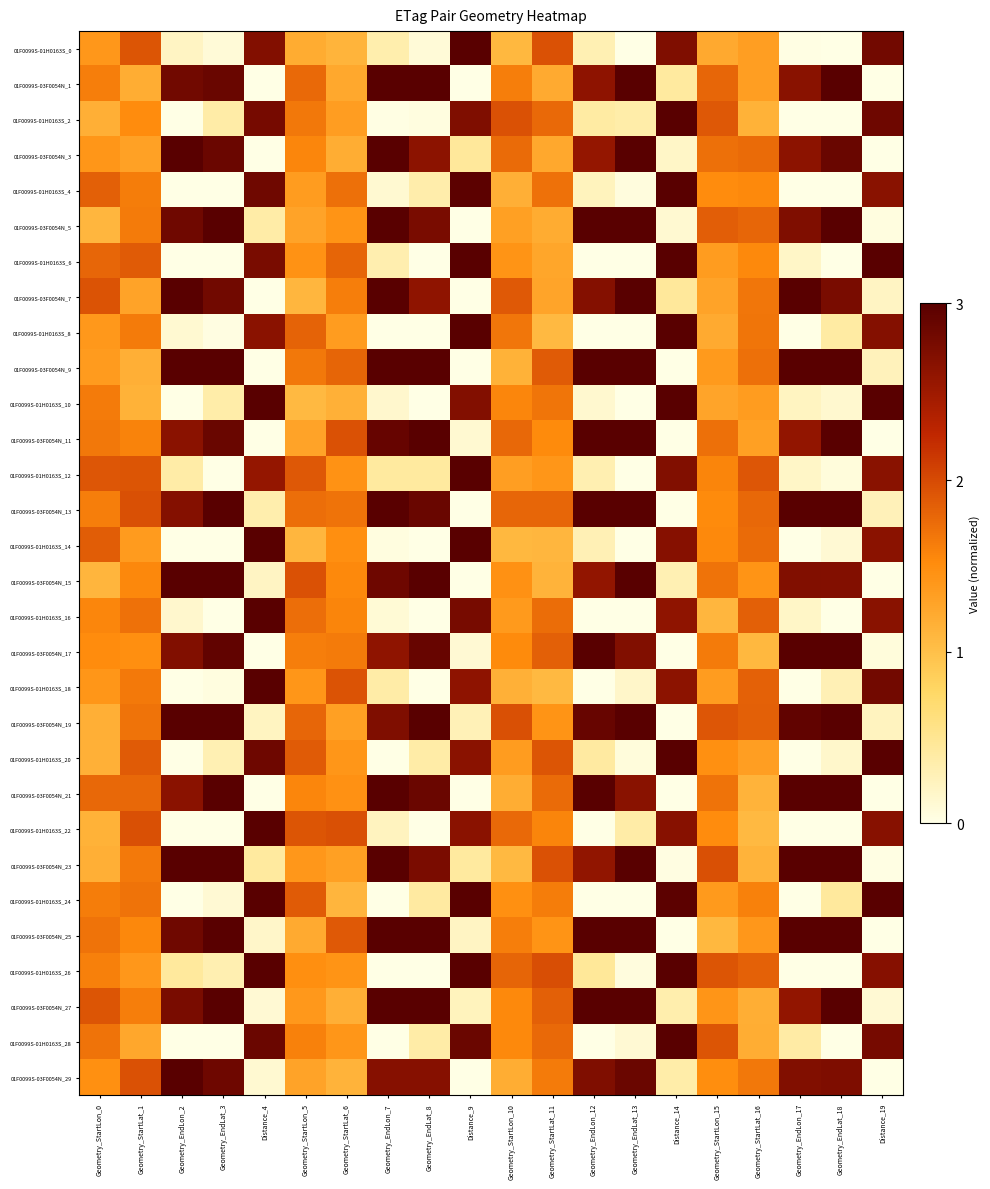

Reading right to left, what are all the values shown in this chart?

01F0099S-01H0163S_0: Distance_19=0.9	Geometry_EndLat_18=0.0	Geometry_EndLon_17=0.0	Geometry_StartLat_16=0.4	Geometry_StartLon_15=0.4	Distance_14=0.9	Geometry_EndLat_13=0.0	Geometry_EndLon_12=0.1	Geometry_StartLat_11=0.6	Geometry_StartLon_10=0.4	Distance_9=1.0	Geometry_EndLat_8=0.0	Geometry_EndLon_7=0.1	Geometry_StartLat_6=0.4	Geometry_StartLon_5=0.4	Distance_4=0.9	Geometry_EndLat_3=0.0	Geometry_EndLon_2=0.1	Geometry_StartLat_1=0.6	Geometry_StartLon_0=0.5
01F0099S-03F0054N_1: Distance_19=0.0	Geometry_EndLat_18=1.0	Geometry_EndLon_17=0.9	Geometry_StartLat_16=0.4	Geometry_StartLon_15=0.6	Distance_14=0.1	Geometry_EndLat_13=1.0	Geometry_EndLon_12=0.9	Geometry_StartLat_11=0.4	Geometry_StartLon_10=0.5	Distance_9=0.0	Geometry_EndLat_8=1.0	Geometry_EndLon_7=1.0	Geometry_StartLat_6=0.4	Geometry_StartLon_5=0.6	Distance_4=0.0	Geometry_EndLat_3=1.0	Geometry_EndLon_2=0.9	Geometry_StartLat_1=0.4	Geometry_StartLon_0=0.5
01F0099S-01H0163S_2: Distance_19=0.9	Geometry_EndLat_18=0.0	Geometry_EndLon_17=0.0	Geometry_StartLat_16=0.4	Geometry_StartLon_15=0.6	Distance_14=1.0	Geometry_EndLat_13=0.1	Geometry_EndLon_12=0.1	Geometry_StartLat_11=0.6	Geometry_StartLon_10=0.6	Distance_9=0.9	Geometry_EndLat_8=0.0	Geometry_EndLon_7=0.0	Geometry_StartLat_6=0.4	Geometry_StartLon_5=0.5	Distance_4=0.9	Geometry_EndLat_3=0.1	Geometry_EndLon_2=0.0	Geometry_StartLat_1=0.5	Geometry_StartLon_0=0.4
01F0099S-03F0054N_3: Distance_19=0.0	Geometry_EndLat_18=1.0	Geometry_EndLon_17=0.9	Geometry_StartLat_16=0.6	Geometry_StartLon_15=0.6	Distance_14=0.1	Geometry_EndLat_13=1.0	Geometry_EndLon_12=0.9	Geometry_StartLat_11=0.4	Geometry_StartLon_10=0.6	Distance_9=0.1	Geometry_EndLat_8=0.9	Geometry_EndLon_7=1.0	Geometry_StartLat_6=0.4	Geometry_StartLon_5=0.5	Distance_4=0.0	Geometry_EndLat_3=1.0	Geometry_EndLon_2=1.0	Geometry_StartLat_1=0.4	Geometry_StartLon_0=0.5
01F0099S-01H0163S_4: Distance_19=0.9	Geometry_EndLat_18=0.0	Geometry_EndLon_17=0.0	Geometry_StartLat_16=0.5	Geometry_StartLon_15=0.5	Distance_14=1.0	Geometry_EndLat_13=0.0	Geometry_EndLon_12=0.1	Geometry_StartLat_11=0.6	Geometry_StartLon_10=0.4	Distance_9=1.0	Geometry_EndLat_8=0.1	Geometry_EndLon_7=0.0	Geometry_StartLat_6=0.6	Geometry_StartLon_5=0.4	Distance_4=0.9	Geometry_EndLat_3=0.0	Geometry_EndLon_2=0.0	Geometry_StartLat_1=0.5	Geometry_StartLon_0=0.6
01F0099S-03F0054N_5: Distance_19=0.0	Geometry_EndLat_18=1.0	Geometry_EndLon_17=0.9	Geometry_StartLat_16=0.6	Geometry_StartLon_15=0.6	Distance_14=0.0	Geometry_EndLat_13=1.0	Geometry_EndLon_12=1.0	Geometry_StartLat_11=0.4	Geometry_StartLon_10=0.4	Distance_9=0.0	Geometry_EndLat_8=0.9	Geometry_EndLon_7=1.0	Geometry_StartLat_6=0.5	Geometry_StartLon_5=0.4	Distance_4=0.1	Geometry_EndLat_3=1.0	Geometry_EndLon_2=0.9	Geometry_StartLat_1=0.5	Geometry_StartLon_0=0.4
01F0099S-01H0163S_6: Distance_19=1.0	Geometry_EndLat_18=0.0	Geometry_EndLon_17=0.1	Geometry_StartLat_16=0.5	Geometry_StartLon_15=0.4	Distance_14=1.0	Geometry_EndLat_13=0.0	Geometry_EndLon_12=0.0	Geometry_StartLat_11=0.4	Geometry_StartLon_10=0.5	Distance_9=1.0	Geometry_EndLat_8=0.0	Geometry_EndLon_7=0.1	Geometry_StartLat_6=0.6	Geometry_StartLon_5=0.5	Distance_4=0.9	Geometry_EndLat_3=0.0	Geometry_EndLon_2=0.0	Geometry_StartLat_1=0.6	Geometry_StartLon_0=0.6
01F0099S-03F0054N_7: Distance_19=0.1	Geometry_EndLat_18=0.9	Geometry_EndLon_17=1.0	Geometry_StartLat_16=0.6	Geometry_StartLon_15=0.4	Distance_14=0.1	Geometry_EndLat_13=1.0	Geometry_EndLon_12=0.9	Geometry_StartLat_11=0.4	Geometry_StartLon_10=0.6	Distance_9=0.0	Geometry_EndLat_8=0.9	Geometry_EndLon_7=1.0	Geometry_StartLat_6=0.5	Geometry_StartLon_5=0.4	Distance_4=0.0	Geometry_EndLat_3=0.9	Geometry_EndLon_2=1.0	Geometry_StartLat_1=0.4	Geometry_StartLon_0=0.6
01F0099S-01H0163S_8: Distance_19=0.9	Geometry_EndLat_18=0.1	Geometry_EndLon_17=0.0	Geometry_StartLat_16=0.6	Geometry_StartLon_15=0.4	Distance_14=1.0	Geometry_EndLat_13=0.0	Geometry_EndLon_12=0.0	Geometry_StartLat_11=0.4	Geometry_StartLon_10=0.6	Distance_9=1.0	Geometry_EndLat_8=0.0	Geometry_EndLon_7=0.0	Geometry_StartLat_6=0.4	Geometry_StartLon_5=0.6	Distance_4=0.9	Geometry_EndLat_3=0.0	Geometry_EndLon_2=0.0	Geometry_StartLat_1=0.5	Geometry_StartLon_0=0.5
01F0099S-03F0054N_9: Distance_19=0.1	Geometry_EndLat_18=1.0	Geometry_EndLon_17=1.0	Geometry_StartLat_16=0.6	Geometry_StartLon_15=0.5	Distance_14=0.0	Geometry_EndLat_13=1.0	Geometry_EndLon_12=1.0	Geometry_StartLat_11=0.6	Geometry_StartLon_10=0.4	Distance_9=0.0	Geometry_EndLat_8=1.0	Geometry_EndLon_7=1.0	Geometry_StartLat_6=0.6	Geometry_StartLon_5=0.5	Distance_4=0.0	Geometry_EndLat_3=1.0	Geometry_EndLon_2=1.0	Geometry_StartLat_1=0.4	Geometry_StartLon_0=0.5
01F0099S-01H0163S_10: Distance_19=1.0	Geometry_EndLat_18=0.0	Geometry_EndLon_17=0.1	Geometry_StartLat_16=0.4	Geometry_StartLon_15=0.4	Distance_14=1.0	Geometry_EndLat_13=0.0	Geometry_EndLon_12=0.0	Geometry_StartLat_11=0.6	Geometry_StartLon_10=0.5	Distance_9=0.9	Geometry_EndLat_8=0.0	Geometry_EndLon_7=0.0	Geometry_StartLat_6=0.4	Geometry_StartLon_5=0.4	Distance_4=1.0	Geometry_EndLat_3=0.1	Geometry_EndLon_2=0.0	Geometry_StartLat_1=0.4	Geometry_StartLon_0=0.5
01F0099S-03F0054N_11: Distance_19=0.0	Geometry_EndLat_18=1.0	Geometry_EndLon_17=0.9	Geometry_StartLat_16=0.4	Geometry_StartLon_15=0.6	Distance_14=0.0	Geometry_EndLat_13=1.0	Geometry_EndLon_12=1.0	Geometry_StartLat_11=0.5	Geometry_StartLon_10=0.6	Distance_9=0.0	Geometry_EndLat_8=1.0	Geometry_EndLon_7=1.0	Geometry_StartLat_6=0.6	Geometry_StartLon_5=0.4	Distance_4=0.0	Geometry_EndLat_3=1.0	Geometry_EndLon_2=0.9	Geometry_StartLat_1=0.5	Geometry_StartLon_0=0.5
01F0099S-01H0163S_12: Distance_19=0.9	Geometry_EndLat_18=0.0	Geometry_EndLon_17=0.1	Geometry_StartLat_16=0.6	Geometry_StartLon_15=0.5	Distance_14=0.9	Geometry_EndLat_13=0.0	Geometry_EndLon_12=0.1	Geometry_StartLat_11=0.5	Geometry_StartLon_10=0.4	Distance_9=1.0	Geometry_EndLat_8=0.1	Geometry_EndLon_7=0.1	Geometry_StartLat_6=0.5	Geometry_StartLon_5=0.6	Distance_4=0.9	Geometry_EndLat_3=0.0	Geometry_EndLon_2=0.1	Geometry_StartLat_1=0.6	Geometry_StartLon_0=0.6
01F0099S-03F0054N_13: Distance_19=0.1	Geometry_EndLat_18=1.0	Geometry_EndLon_17=1.0	Geometry_StartLat_16=0.6	Geometry_StartLon_15=0.5	Distance_14=0.0	Geometry_EndLat_13=1.0	Geometry_EndLon_12=1.0	Geometry_StartLat_11=0.6	Geometry_StartLon_10=0.6	Distance_9=0.0	Geometry_EndLat_8=1.0	Geometry_EndLon_7=1.0	Geometry_StartLat_6=0.6	Geometry_StartLon_5=0.6	Distance_4=0.1	Geometry_EndLat_3=1.0	Geometry_EndLon_2=0.9	Geometry_StartLat_1=0.6	Geometry_StartLon_0=0.5
01F0099S-01H0163S_14: Distance_19=0.9	Geometry_EndLat_18=0.0	Geometry_EndLon_17=0.0	Geometry_StartLat_16=0.6	Geometry_StartLon_15=0.5	Distance_14=0.9	Geometry_EndLat_13=0.0	Geometry_EndLon_12=0.1	Geometry_StartLat_11=0.4	Geometry_StartLon_10=0.4	Distance_9=1.0	Geometry_EndLat_8=0.0	Geometry_EndLon_7=0.0	Geometry_StartLat_6=0.5	Geometry_StartLon_5=0.4	Distance_4=1.0	Geometry_EndLat_3=0.0	Geometry_EndLon_2=0.0	Geometry_StartLat_1=0.5	Geometry_StartLon_0=0.6
01F0099S-03F0054N_15: Distance_19=0.0	Geometry_EndLat_18=0.9	Geometry_EndLon_17=0.9	Geometry_StartLat_16=0.5	Geometry_StartLon_15=0.6	Distance_14=0.1	Geometry_EndLat_13=1.0	Geometry_EndLon_12=0.9	Geometry_StartLat_11=0.4	Geometry_StartLon_10=0.5	Distance_9=0.0	Geometry_EndLat_8=1.0	Geometry_EndLon_7=0.9	Geometry_StartLat_6=0.5	Geometry_StartLon_5=0.6	Distance_4=0.1	Geometry_EndLat_3=1.0	Geometry_EndLon_2=1.0	Geometry_StartLat_1=0.5	Geometry_StartLon_0=0.4
01F0099S-01H0163S_16: Distance_19=0.9	Geometry_EndLat_18=0.0	Geometry_EndLon_17=0.1	Geometry_StartLat_16=0.6	Geometry_StartLon_15=0.4	Distance_14=0.9	Geometry_EndLat_13=0.0	Geometry_EndLon_12=0.0	Geometry_StartLat_11=0.6	Geometry_StartLon_10=0.5	Distance_9=0.9	Geometry_EndLat_8=0.0	Geometry_EndLon_7=0.0	Geometry_StartLat_6=0.5	Geometry_StartLon_5=0.6	Distance_4=1.0	Geometry_EndLat_3=0.0	Geometry_EndLon_2=0.0	Geometry_StartLat_1=0.6	Geometry_StartLon_0=0.5
01F0099S-03F0054N_17: Distance_19=0.0	Geometry_EndLat_18=1.0	Geometry_EndLon_17=1.0	Geometry_StartLat_16=0.4	Geometry_StartLon_15=0.5	Distance_14=0.0	Geometry_EndLat_13=0.9	Geometry_EndLon_12=1.0	Geometry_StartLat_11=0.6	Geometry_StartLon_10=0.5	Distance_9=0.0	Geometry_EndLat_8=1.0	Geometry_EndLon_7=0.9	Geometry_StartLat_6=0.5	Geometry_StartLon_5=0.5	Distance_4=0.0	Geometry_EndLat_3=1.0	Geometry_EndLon_2=0.9	Geometry_StartLat_1=0.5	Geometry_StartLon_0=0.5
01F0099S-01H0163S_18: Distance_19=0.9	Geometry_EndLat_18=0.1	Geometry_EndLon_17=0.0	Geometry_StartLat_16=0.6	Geometry_StartLon_15=0.4	Distance_14=0.9	Geometry_EndLat_13=0.1	Geometry_EndLon_12=0.0	Geometry_StartLat_11=0.4	Geometry_StartLon_10=0.4	Distance_9=0.9	Geometry_EndLat_8=0.0	Geometry_EndLon_7=0.1	Geometry_StartLat_6=0.6	Geometry_StartLon_5=0.5	Distance_4=1.0	Geometry_EndLat_3=0.0	Geometry_EndLon_2=0.0	Geometry_StartLat_1=0.5	Geometry_StartLon_0=0.5
01F0099S-03F0054N_19: Distance_19=0.1	Geometry_EndLat_18=1.0	Geometry_EndLon_17=1.0	Geometry_StartLat_16=0.6	Geometry_StartLon_15=0.6	Distance_14=0.0	Geometry_EndLat_13=1.0	Geometry_EndLon_12=1.0	Geometry_StartLat_11=0.5	Geometry_StartLon_10=0.6	Distance_9=0.1	Geometry_EndLat_8=1.0	Geometry_EndLon_7=0.9	Geometry_StartLat_6=0.4	Geometry_StartLon_5=0.6	Distance_4=0.1	Geometry_EndLat_3=1.0	Geometry_EndLon_2=1.0	Geometry_StartLat_1=0.6	Geometry_StartLon_0=0.4
01F0099S-01H0163S_20: Distance_19=1.0	Geometry_EndLat_18=0.1	Geometry_EndLon_17=0.0	Geometry_StartLat_16=0.4	Geometry_StartLon_15=0.5	Distance_14=1.0	Geometry_EndLat_13=0.0	Geometry_EndLon_12=0.1	Geometry_StartLat_11=0.6	Geometry_StartLon_10=0.4	Distance_9=0.9	Geometry_EndLat_8=0.1	Geometry_EndLon_7=0.0	Geometry_StartLat_6=0.5	Geometry_StartLon_5=0.6	Distance_4=0.9	Geometry_EndLat_3=0.1	Geometry_EndLon_2=0.0	Geometry_StartLat_1=0.6	Geometry_StartLon_0=0.4
01F0099S-03F0054N_21: Distance_19=0.0	Geometry_EndLat_18=1.0	Geometry_EndLon_17=1.0	Geometry_StartLat_16=0.4	Geometry_StartLon_15=0.6	Distance_14=0.0	Geometry_EndLat_13=0.9	Geometry_EndLon_12=1.0	Geometry_StartLat_11=0.6	Geometry_StartLon_10=0.4	Distance_9=0.0	Geometry_EndLat_8=1.0	Geometry_EndLon_7=1.0	Geometry_StartLat_6=0.5	Geometry_StartLon_5=0.5	Distance_4=0.0	Geometry_EndLat_3=1.0	Geometry_EndLon_2=0.9	Geometry_StartLat_1=0.6	Geometry_StartLon_0=0.6
01F0099S-01H0163S_22: Distance_19=0.9	Geometry_EndLat_18=0.0	Geometry_EndLon_17=0.0	Geometry_StartLat_16=0.4	Geometry_StartLon_15=0.5	Distance_14=0.9	Geometry_EndLat_13=0.1	Geometry_EndLon_12=0.0	Geometry_StartLat_11=0.5	Geometry_StartLon_10=0.6	Distance_9=0.9	Geometry_EndLat_8=0.0	Geometry_EndLon_7=0.1	Geometry_StartLat_6=0.6	Geometry_StartLon_5=0.6	Distance_4=1.0	Geometry_EndLat_3=0.0	Geometry_EndLon_2=0.0	Geometry_StartLat_1=0.6	Geometry_StartLon_0=0.4
01F0099S-03F0054N_23: Distance_19=0.0	Geometry_EndLat_18=1.0	Geometry_EndLon_17=1.0	Geometry_StartLat_16=0.4	Geometry_StartLon_15=0.6	Distance_14=0.0	Geometry_EndLat_13=1.0	Geometry_EndLon_12=0.9	Geometry_StartLat_11=0.6	Geometry_StartLon_10=0.4	Distance_9=0.1	Geometry_EndLat_8=0.9	Geometry_EndLon_7=1.0	Geometry_StartLat_6=0.4	Geometry_StartLon_5=0.5	Distance_4=0.1	Geometry_EndLat_3=1.0	Geometry_EndLon_2=1.0	Geometry_StartLat_1=0.5	Geometry_StartLon_0=0.4
01F0099S-01H0163S_24: Distance_19=1.0	Geometry_EndLat_18=0.1	Geometry_EndLon_17=0.0	Geometry_StartLat_16=0.5	Geometry_StartLon_15=0.5	Distance_14=1.0	Geometry_EndLat_13=0.0	Geometry_EndLon_12=0.0	Geometry_StartLat_11=0.5	Geometry_StartLon_10=0.5	Distance_9=1.0	Geometry_EndLat_8=0.1	Geometry_EndLon_7=0.0	Geometry_StartLat_6=0.4	Geometry_StartLon_5=0.6	Distance_4=1.0	Geometry_EndLat_3=0.0	Geometry_EndLon_2=0.0	Geometry_StartLat_1=0.6	Geometry_StartLon_0=0.5
01F0099S-03F0054N_25: Distance_19=0.0	Geometry_EndLat_18=1.0	Geometry_EndLon_17=1.0	Geometry_StartLat_16=0.5	Geometry_StartLon_15=0.4	Distance_14=0.0	Geometry_EndLat_13=1.0	Geometry_EndLon_12=1.0	Geometry_StartLat_11=0.5	Geometry_StartLon_10=0.5	Distance_9=0.1	Geometry_EndLat_8=1.0	Geometry_EndLon_7=1.0	Geometry_StartLat_6=0.6	Geometry_StartLon_5=0.4	Distance_4=0.1	Geometry_EndLat_3=1.0	Geometry_EndLon_2=0.9	Geometry_StartLat_1=0.5	Geometry_StartLon_0=0.6
01F0099S-01H0163S_26: Distance_19=0.9	Geometry_EndLat_18=0.0	Geometry_EndLon_17=0.0	Geometry_StartLat_16=0.6	Geometry_StartLon_15=0.6	Distance_14=1.0	Geometry_EndLat_13=0.0	Geometry_EndLon_12=0.1	Geometry_StartLat_11=0.6	Geometry_StartLon_10=0.6	Distance_9=1.0	Geometry_EndLat_8=0.0	Geometry_EndLon_7=0.0	Geometry_StartLat_6=0.5	Geometry_StartLon_5=0.5	Distance_4=1.0	Geometry_EndLat_3=0.1	Geometry_EndLon_2=0.1	Geometry_StartLat_1=0.5	Geometry_StartLon_0=0.5
01F0099S-03F0054N_27: Distance_19=0.0	Geometry_EndLat_18=1.0	Geometry_EndLon_17=0.9	Geometry_StartLat_16=0.4	Geometry_StartLon_15=0.5	Distance_14=0.1	Geometry_EndLat_13=1.0	Geometry_EndLon_12=1.0	Geometry_StartLat_11=0.6	Geometry_StartLon_10=0.5	Distance_9=0.1	Geometry_EndLat_8=1.0	Geometry_EndLon_7=1.0	Geometry_StartLat_6=0.4	Geometry_StartLon_5=0.5	Distance_4=0.0	Geometry_EndLat_3=1.0	Geometry_EndLon_2=0.9	Geometry_StartLat_1=0.5	Geometry_StartLon_0=0.6
01F0099S-01H0163S_28: Distance_19=0.9	Geometry_EndLat_18=0.0	Geometry_EndLon_17=0.1	Geometry_StartLat_16=0.4	Geometry_StartLon_15=0.6	Distance_14=1.0	Geometry_EndLat_13=0.0	Geometry_EndLon_12=0.0	Geometry_StartLat_11=0.6	Geometry_StartLon_10=0.5	Distance_9=1.0	Geometry_EndLat_8=0.1	Geometry_EndLon_7=0.0	Geometry_StartLat_6=0.5	Geometry_StartLon_5=0.5	Distance_4=1.0	Geometry_EndLat_3=0.0	Geometry_EndLon_2=0.0	Geometry_StartLat_1=0.4	Geometry_StartLon_0=0.6
01F0099S-03F0054N_29: Distance_19=0.0	Geometry_EndLat_18=0.9	Geometry_EndLon_17=0.9	Geometry_StartLat_16=0.6	Geometry_StartLon_15=0.5	Distance_14=0.1	Geometry_EndLat_13=1.0	Geometry_EndLon_12=0.9	Geometry_StartLat_11=0.5	Geometry_StartLon_10=0.4	Distance_9=0.0	Geometry_EndLat_8=0.9	Geometry_EndLon_7=0.9	Geometry_StartLat_6=0.4	Geometry_StartLon_5=0.4	Distance_4=0.0	Geometry_EndLat_3=0.9	Geometry_EndLon_2=1.0	Geometry_StartLat_1=0.6	Geometry_StartLon_0=0.5